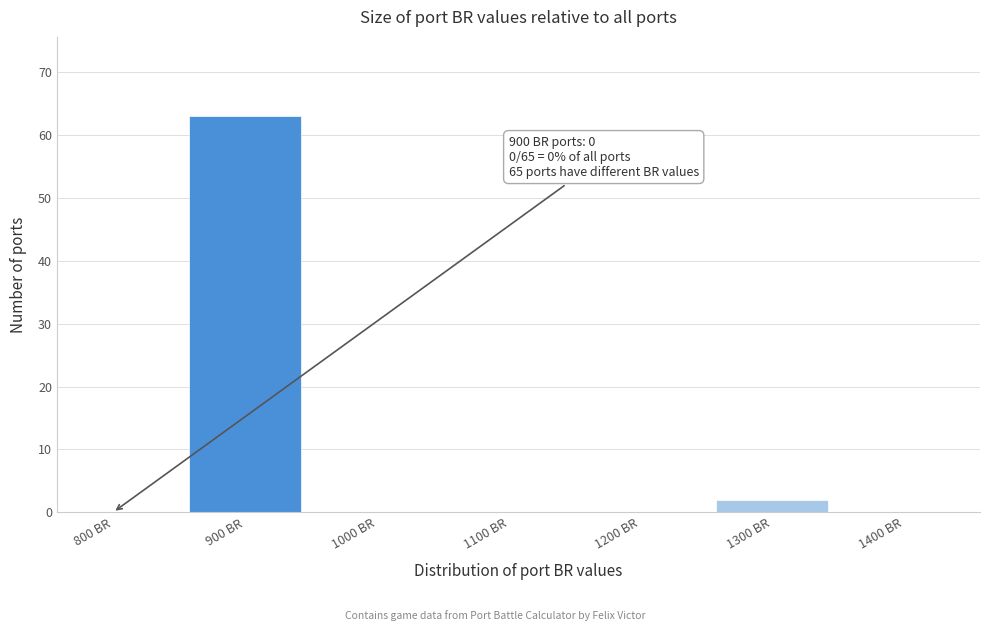

Reading left to right, list all the values displayed in this chart.

800 BR=0	900 BR=63	1000 BR=0	1100 BR=0	1200 BR=0	1300 BR=2	1400 BR=0